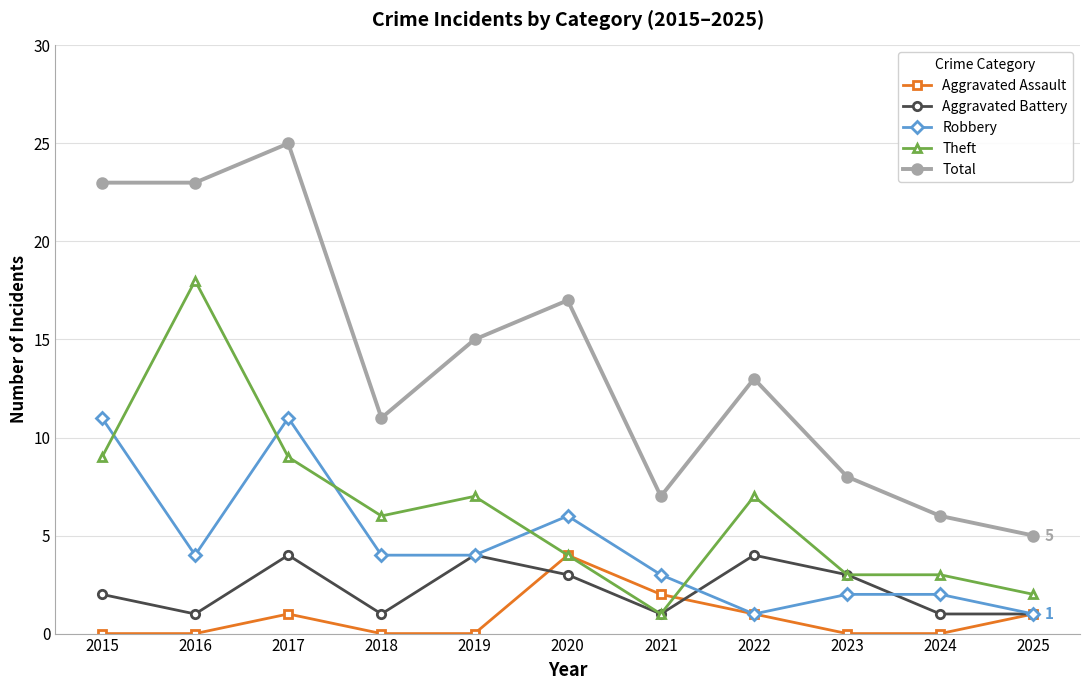

How many values in the Aggravated Battery series are below 2?

5